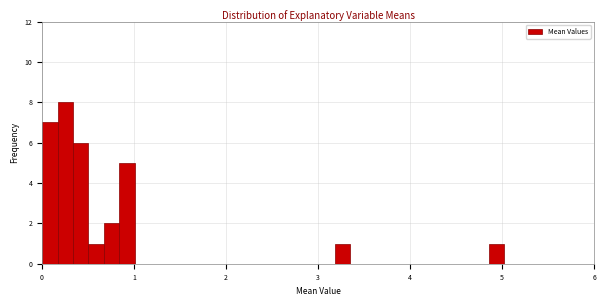

Around what value on the x-axis is the tallest bar? Give the approximate position of its centre, as read against the axis.

0.3